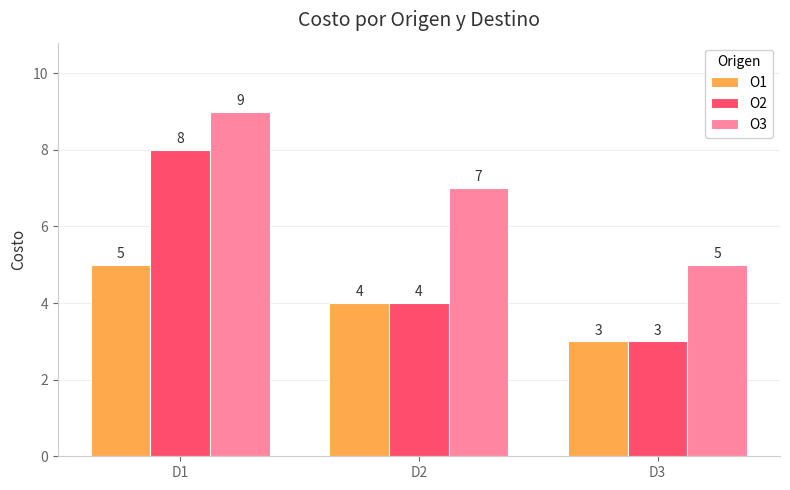

Which series has the largest range (max minus min)?

O2